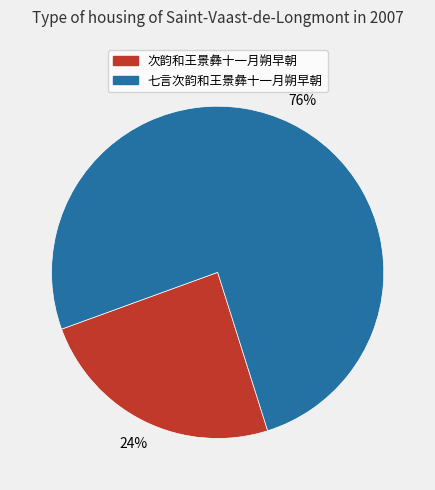

To the nearest percent, what is the average slice percentage?

50%